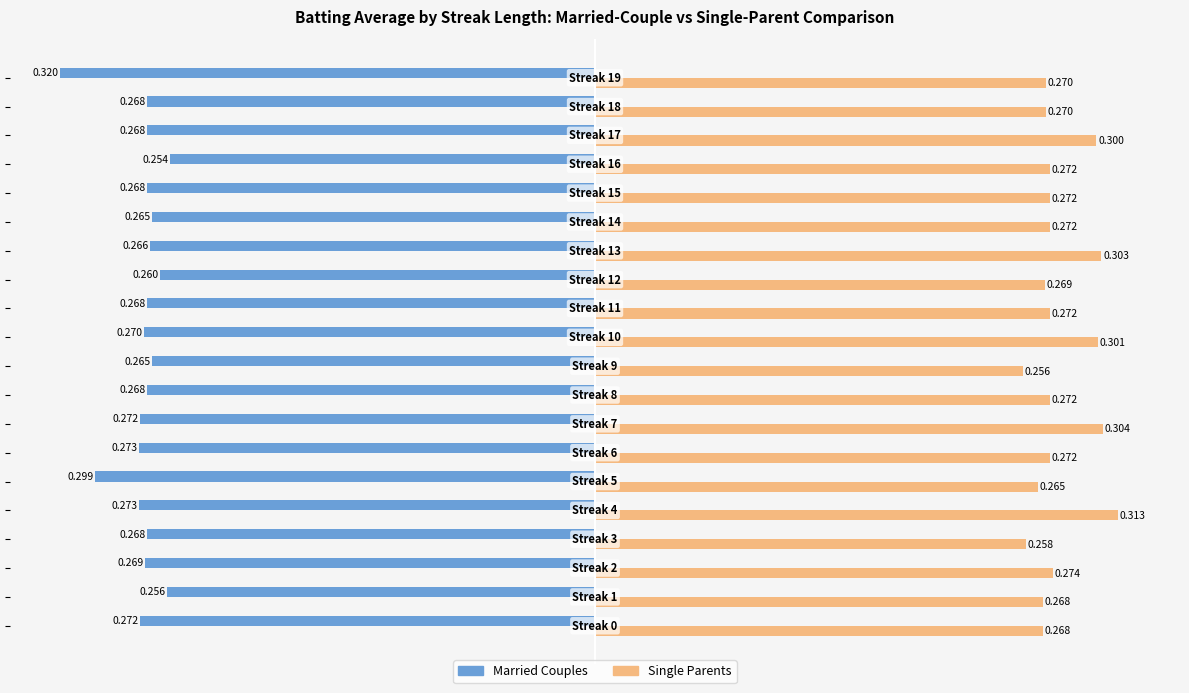

List the series in order of their overall mean, lowest first.

Married Couples, Single Parents